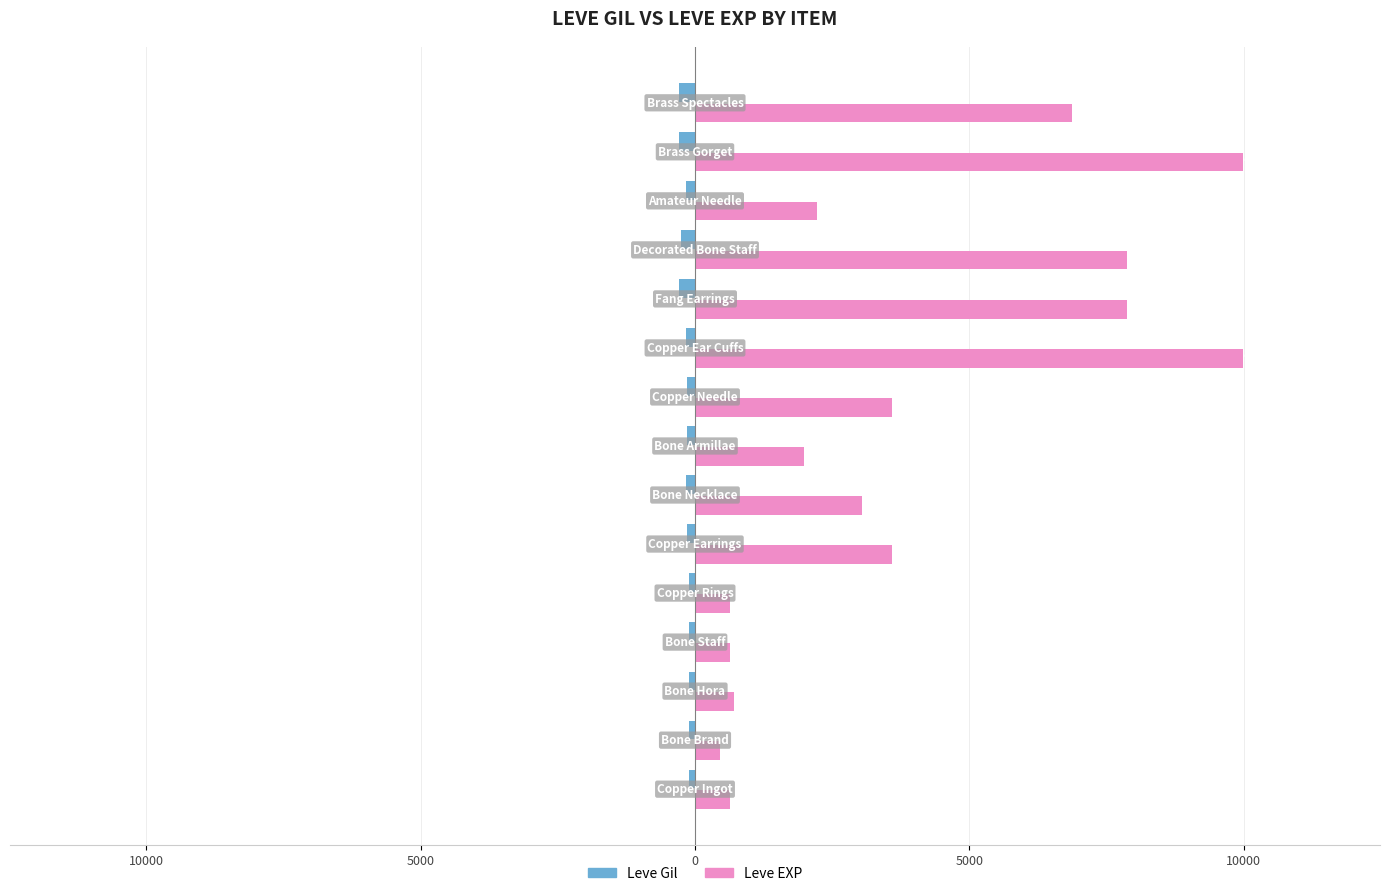

What is the sum of all Leve EXP values?

60130